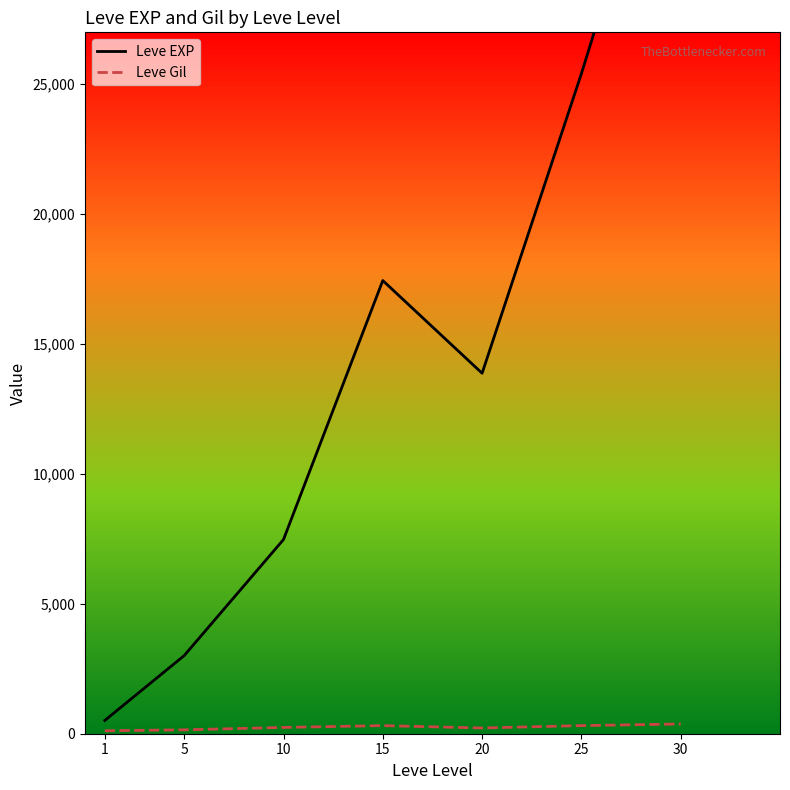

The value of Leve Gil at 5 is 58.6. True or false?

False